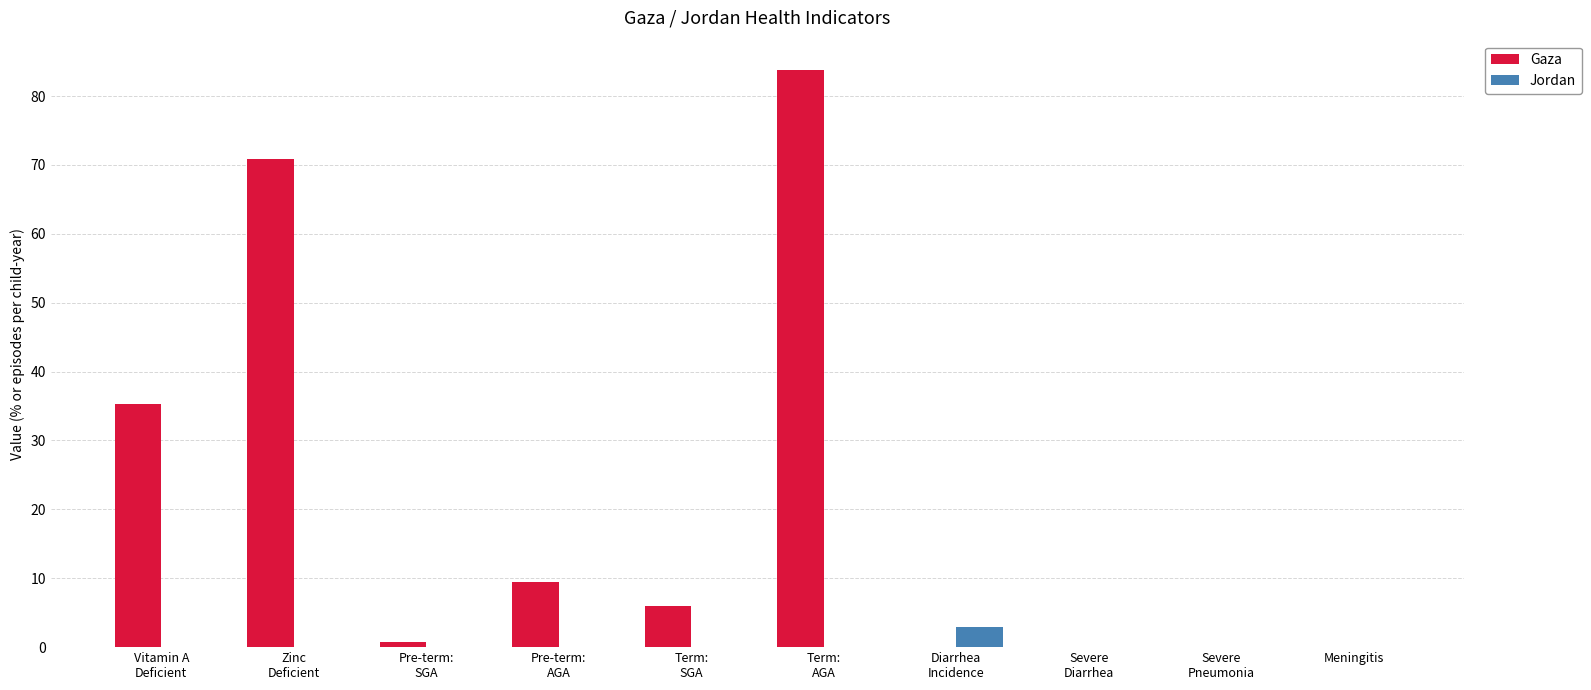

What is the maximum value shown in the chart?

83.8